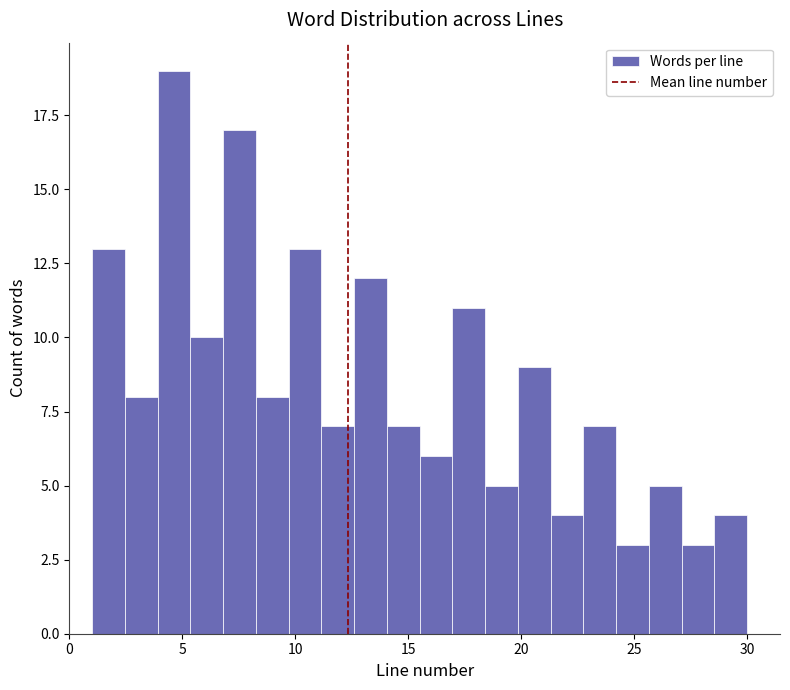

Read against the x-axis, roughly where is the centre of the tallest bar?

4.5